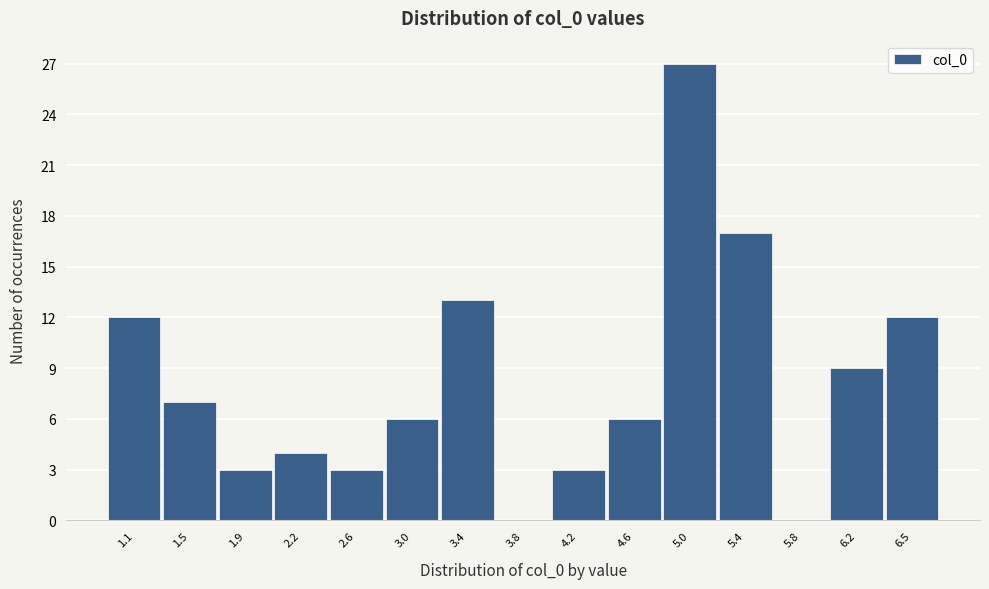

Reading left to right, what are all the values shown in this chart?

1.1=12	1.5=7	1.9=3	2.2=4	2.6=3	3.0=6	3.4=13	3.8=0	4.2=3	4.6=6	5.0=27	5.4=17	5.8=0	6.2=9	6.5=12